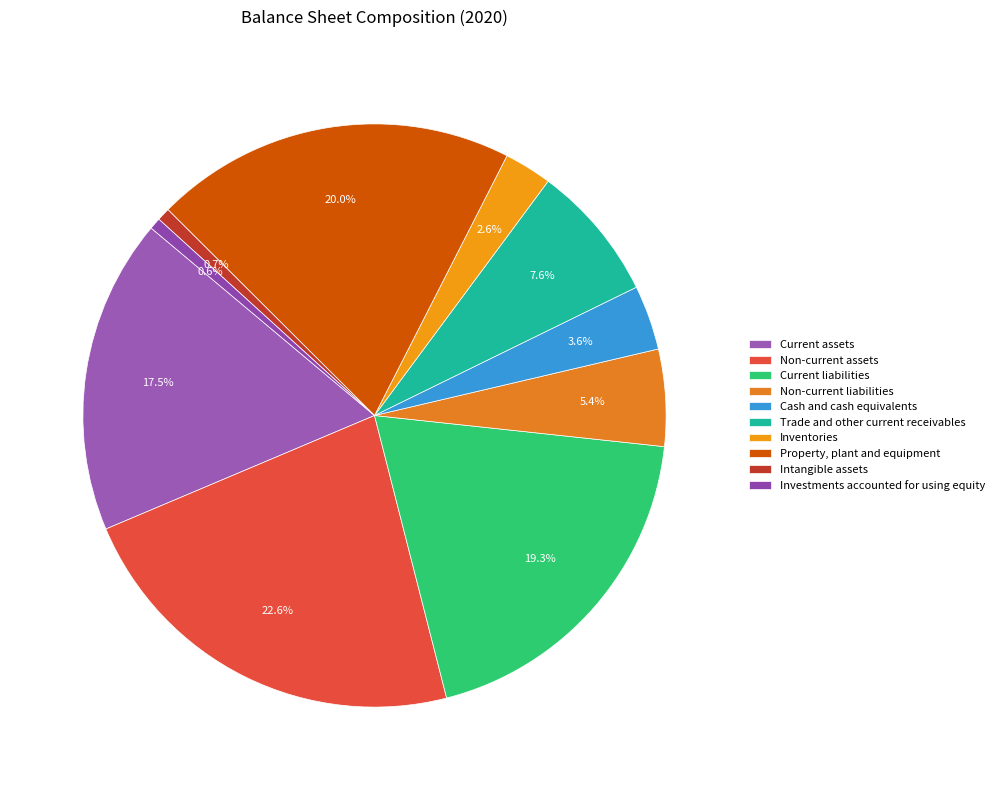

Is there a majority slice in this chart?

No